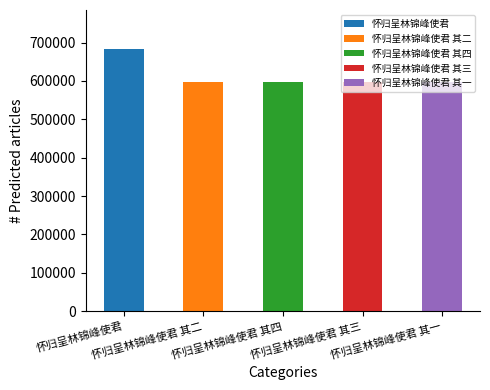

Count the number of categories in the chart.

5